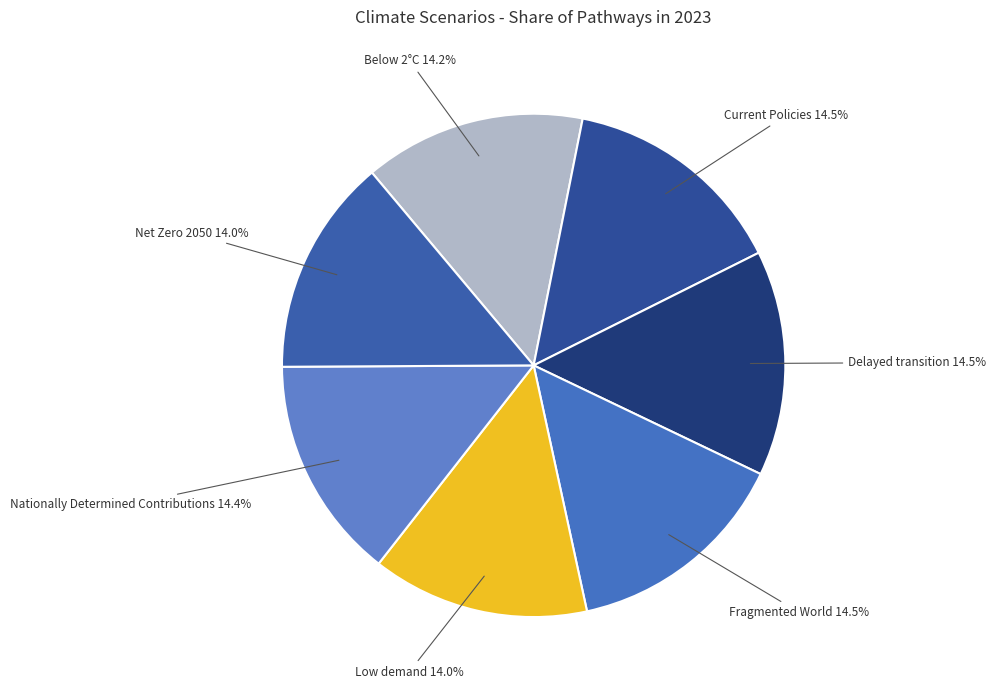

Does Net Zero 2050 account for over 50% of the chart?

No